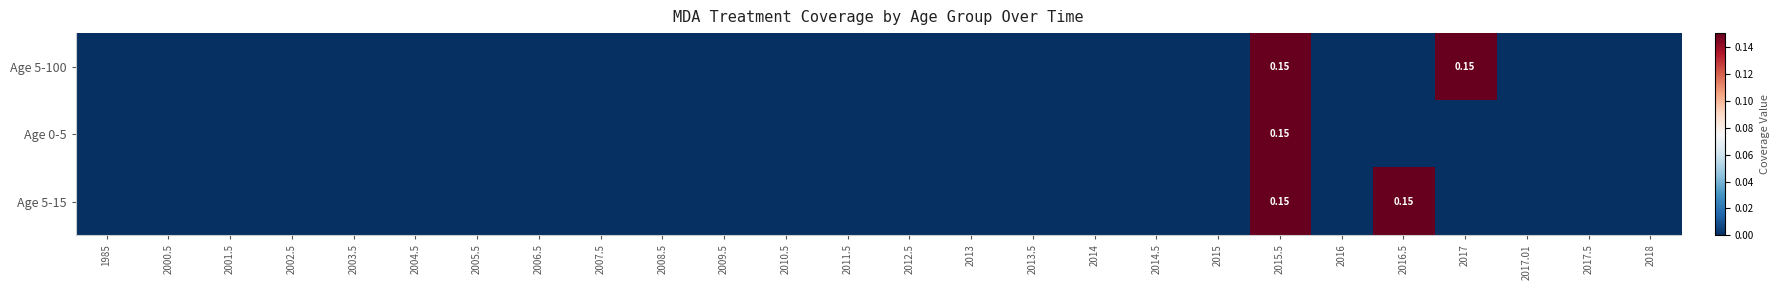

How many values in the Age 0-5 series exceed 0?

1